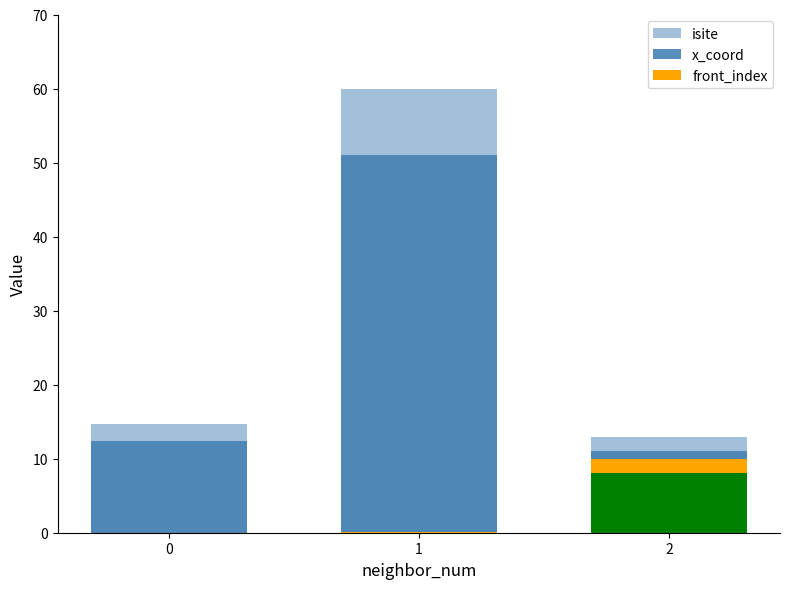

How many values in front_index are above zero?

1